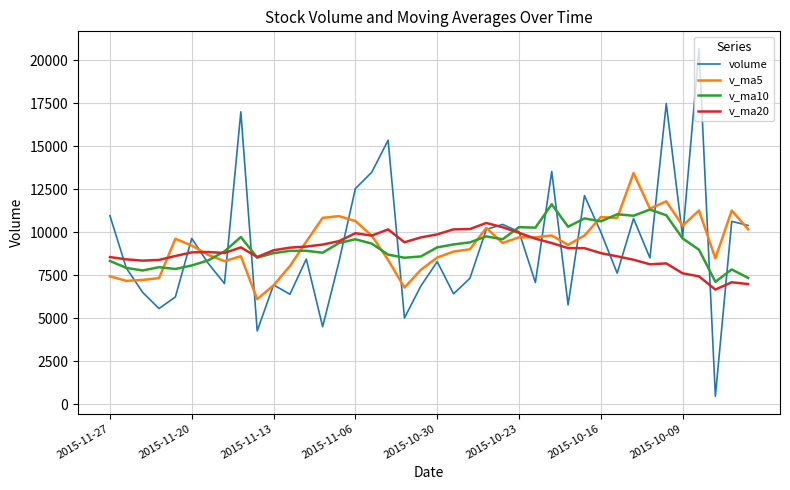

List the series in order of their peak value, highest first.

volume, v_ma5, v_ma10, v_ma20